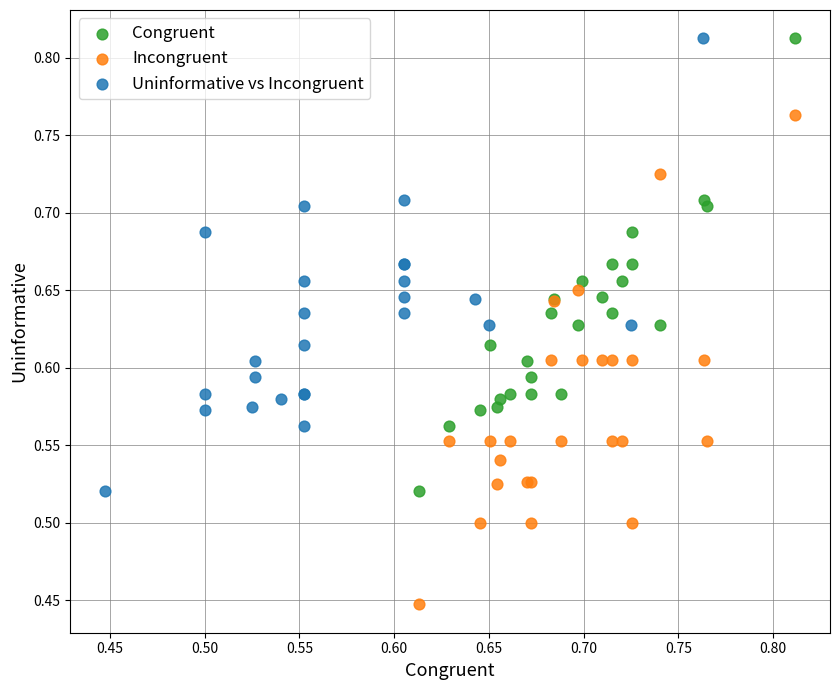

Which series contains the lowest Y value?

Incongruent